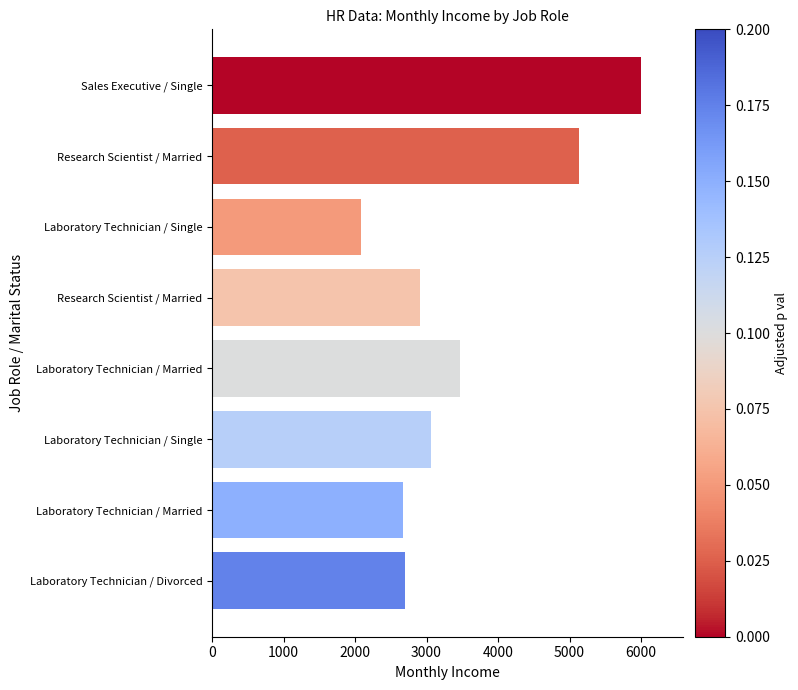

How many series are shown in this chart?

1